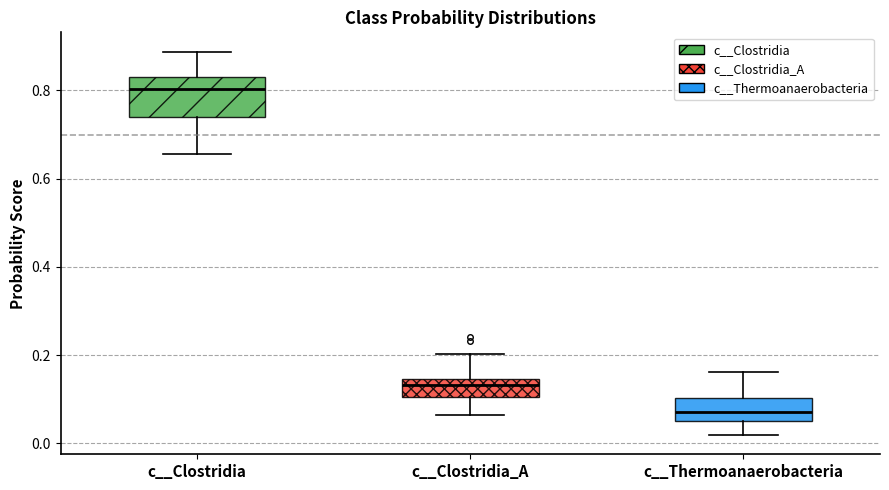

Reading left to right, read every box against the y-axis: the position of its median line, the range the box covers, and the ends of its whiskers. The values are not printed on the chart, so give them approximately, as read against the axis.

c__Clostridia: median 0.80, box 0.74 to 0.82, whiskers 0.66 to 0.88
c__Clostridia_A: median 0.14 (just below the box's upper edge), box 0.10 to 0.14, whiskers 0.06 to 0.20
c__Thermoanaerobacteria: median 0.06, box 0.04 to 0.10, whiskers 0.02 to 0.16